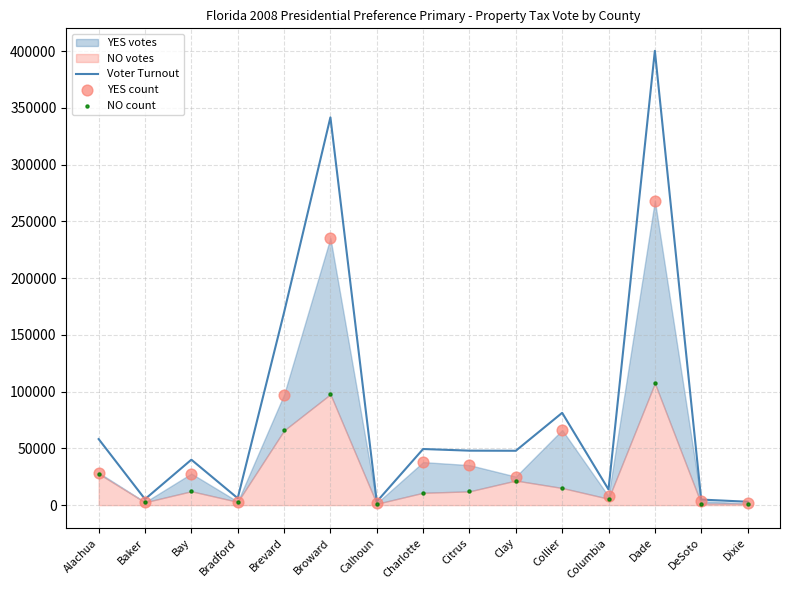

Which series contains the lowest Y value?

NO count